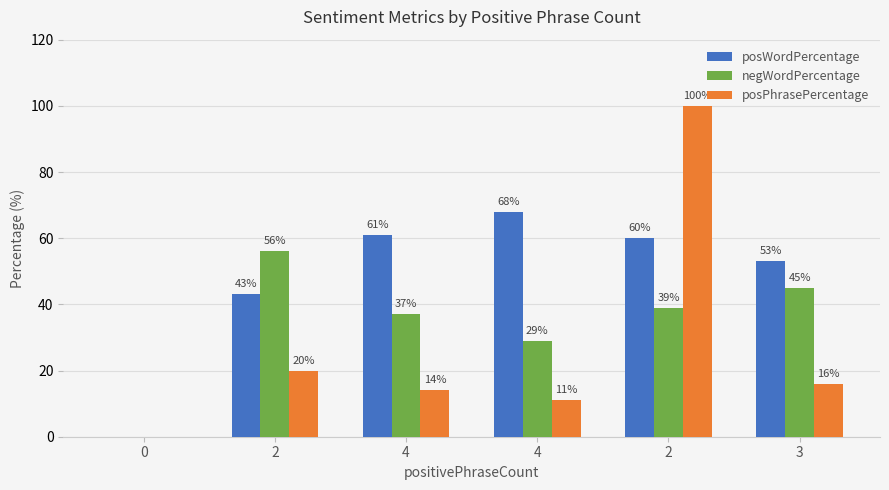

Are the bars grouped side by side (vs. stacked)?

Yes